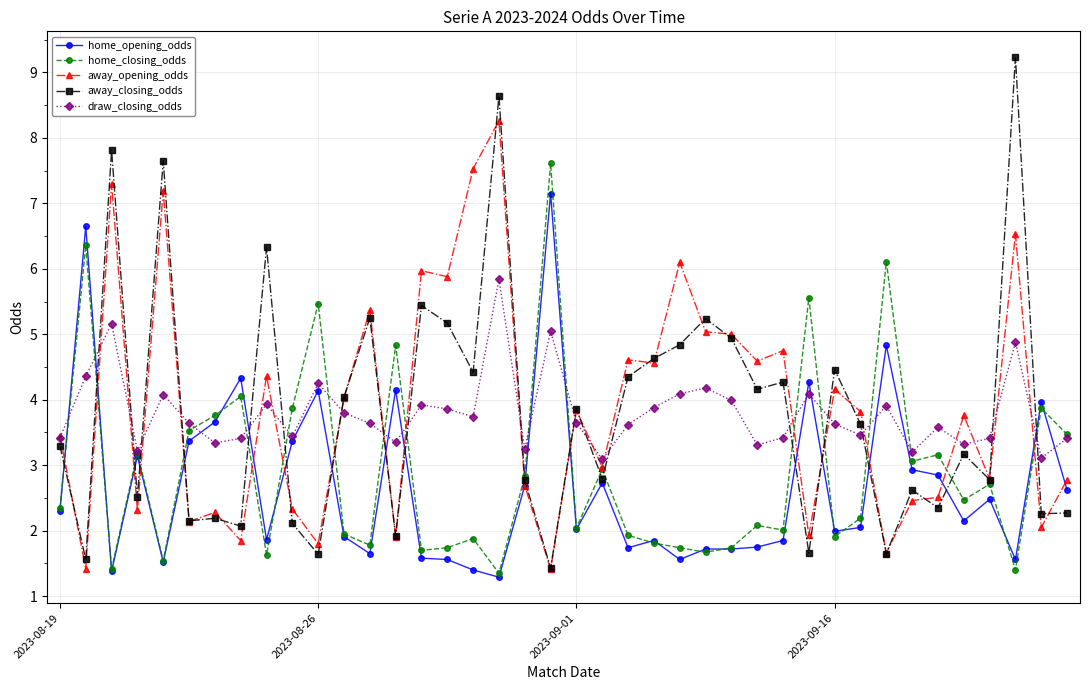

What is the smallest value displayed?

1.3